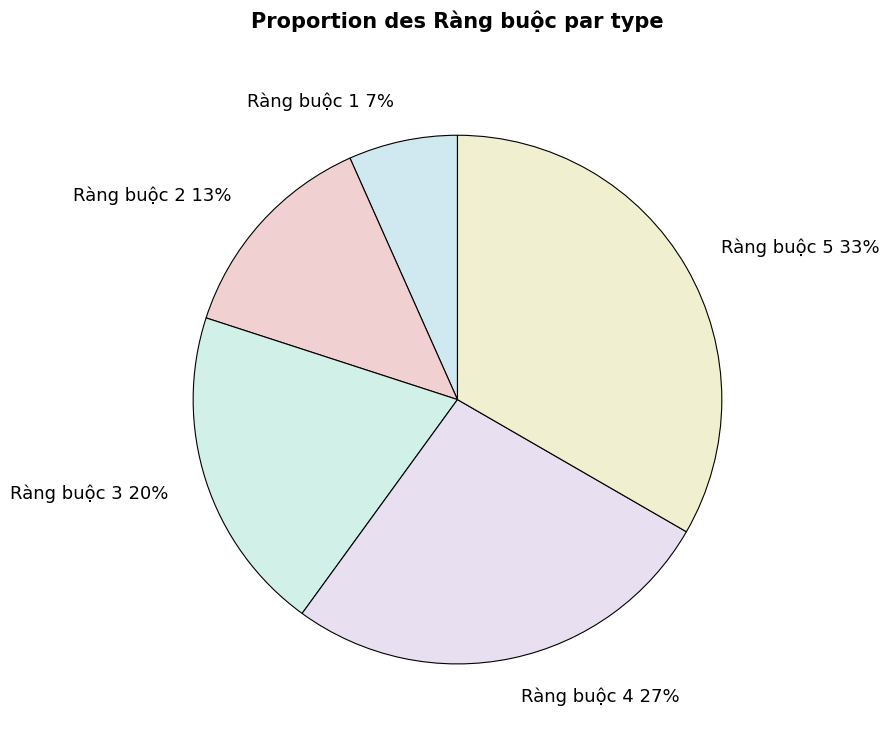

Is the sum of Ràng buộc 1 and Ràng buộc 4 greater than half?

No